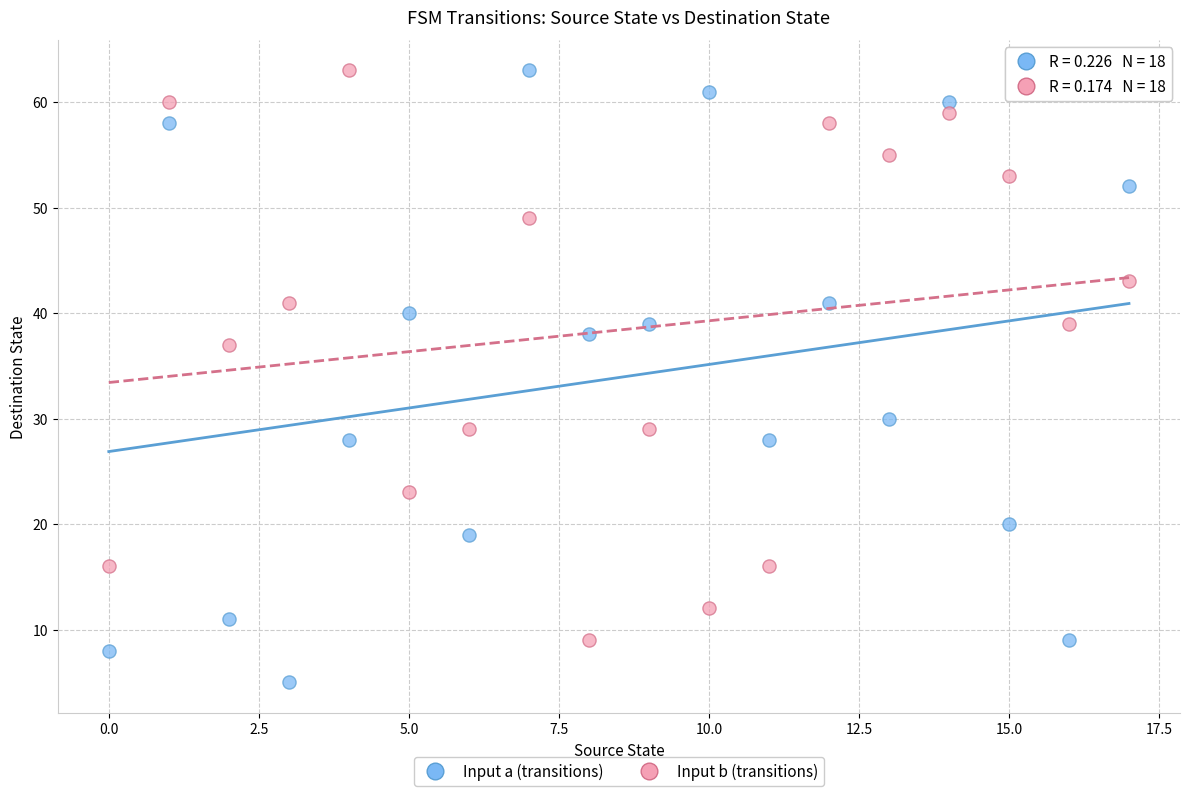

Which series contains the lowest Y value?

Input a (transitions)